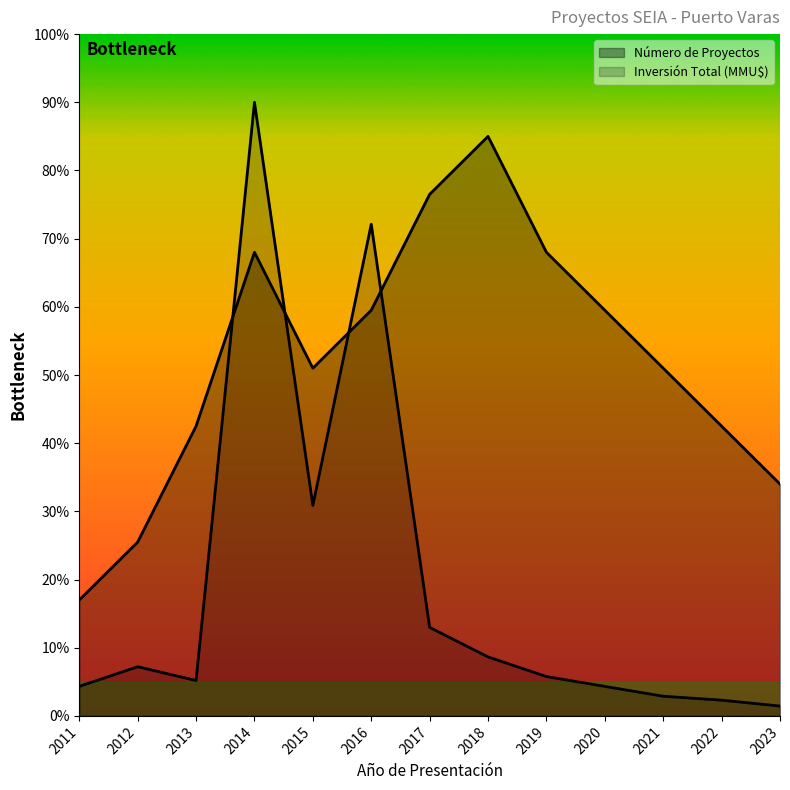

Rank the categories by Número de Proyectos value from highest to lowest.

2018, 2017, 2014, 2019, 2016, 2020, 2015, 2021, 2013, 2022, 2023, 2012, 2011